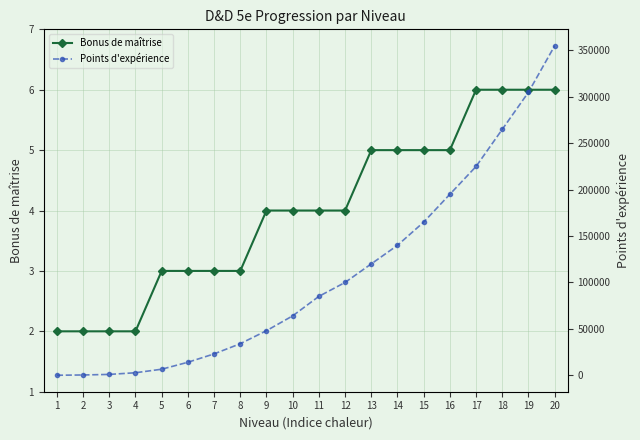

Reading left to right, what are all the values shown in this chart?

Bonus de maîtrise: 2	2	2	2	3	3	3	3	4	4	4	4	5	5	5	5	6	6	6	6
Points d'expérience: 0	300	900	2700	6500	14000	23000	34000	48000	64000	85000	100000	120000	140000	165000	195000	225000	265000	305000	355000